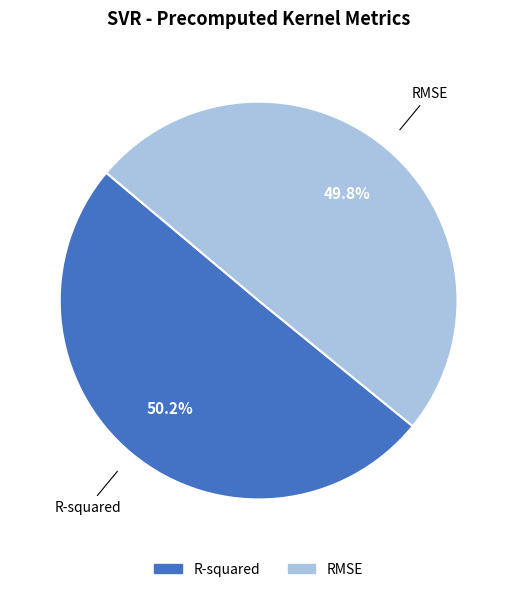

To the nearest percent, what is the average slice percentage?

50%